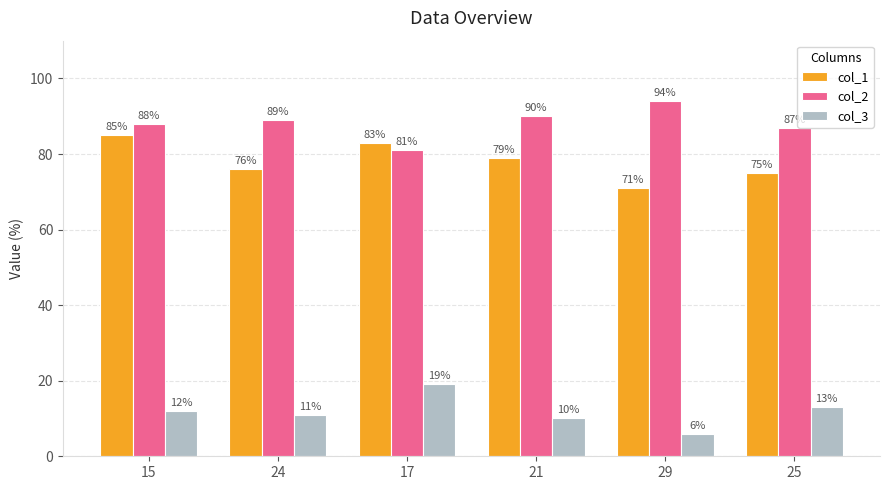

The value of col_1 at 21 is 55. True or false?

False